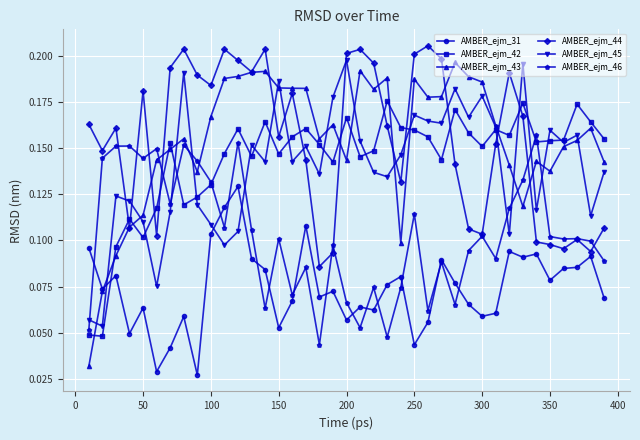

True or false: AMBER_ejm_45 has more than 1 interior local peaks.

True